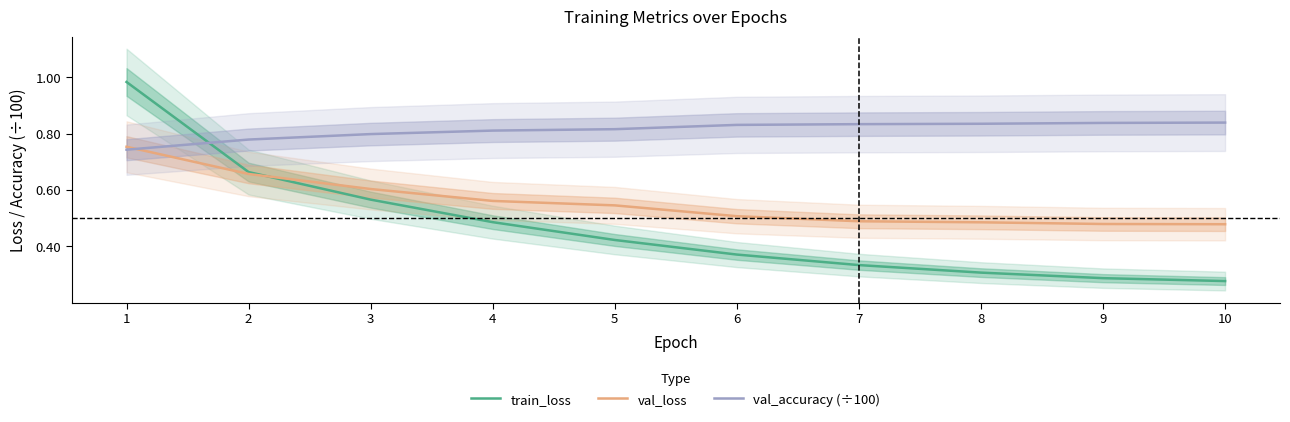

Count the val_accuracy (÷100) values in the range 0 to 1.

10